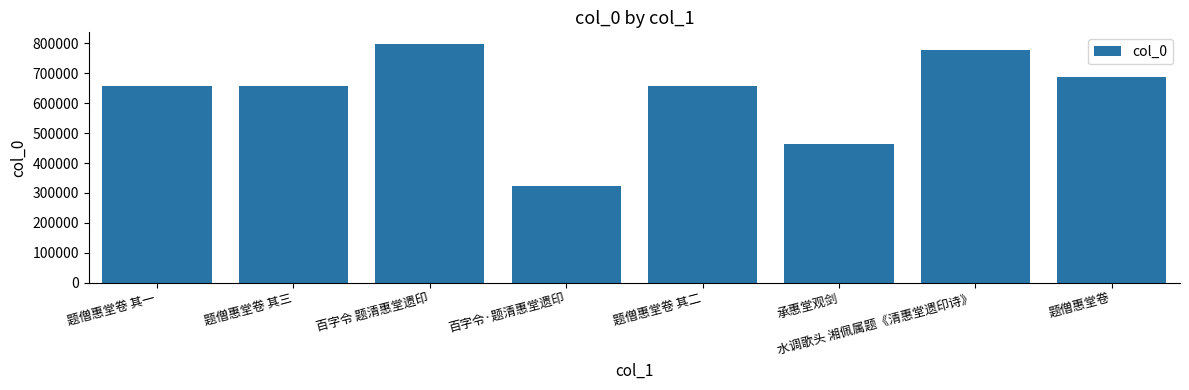

At which category does the chart reach its peak across all series?

百字令 题清惠堂遗印